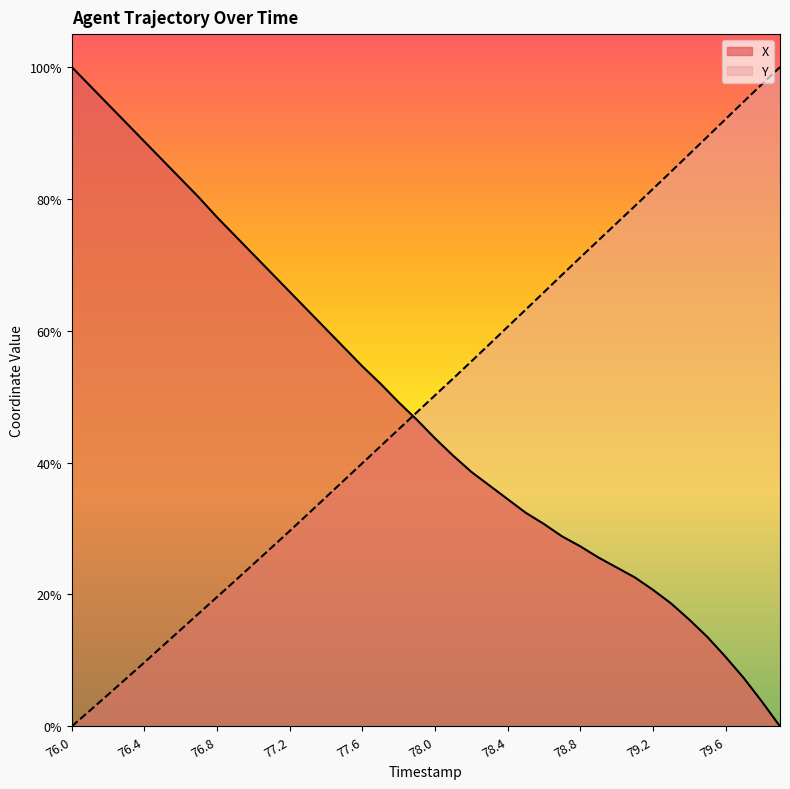

Which series ends up on top after the final intersection of Y and X?

Y